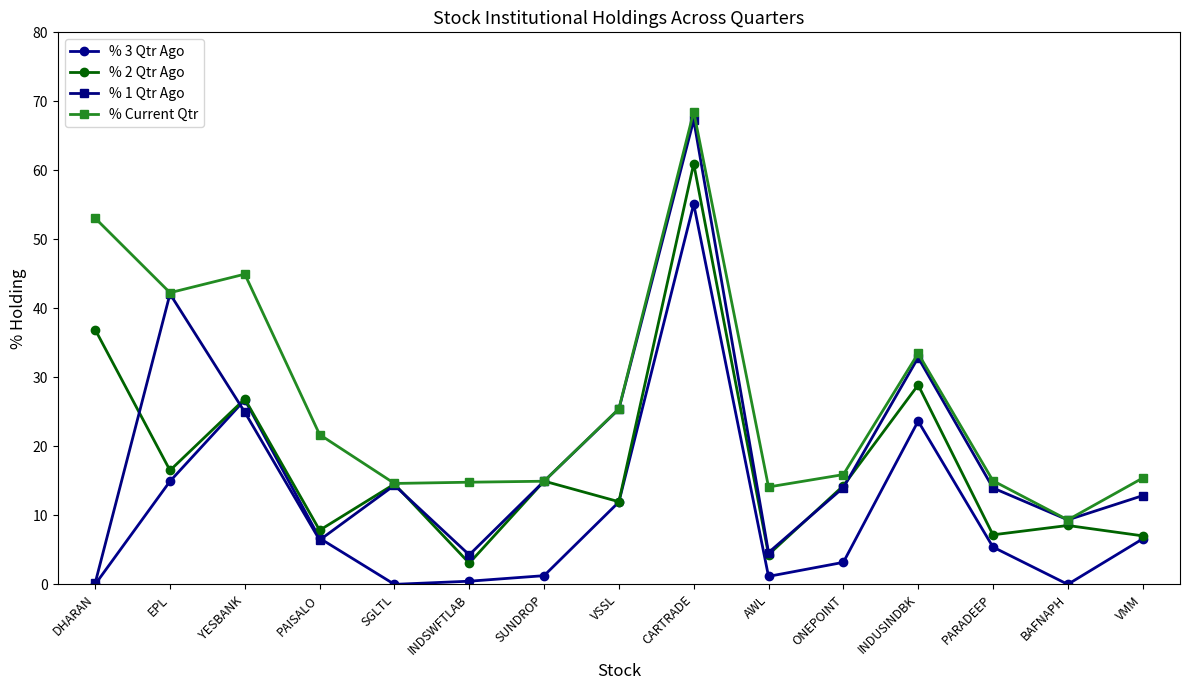

At which label is % 3 Qtr Ago closest to 27?

YESBANK